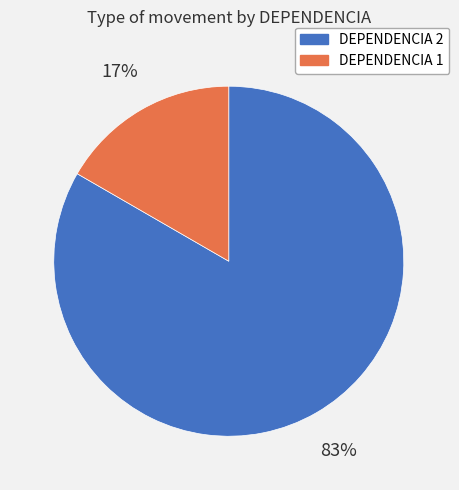

Combined, do DEPENDENCIA 1 and DEPENDENCIA 2 account for over 50%?

Yes